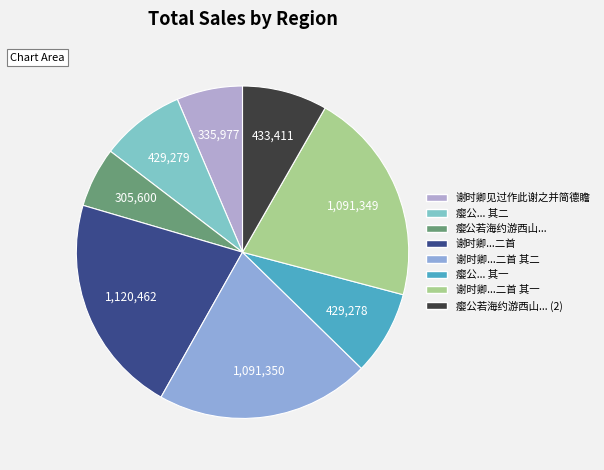

How many segments does this pie chart have?

8